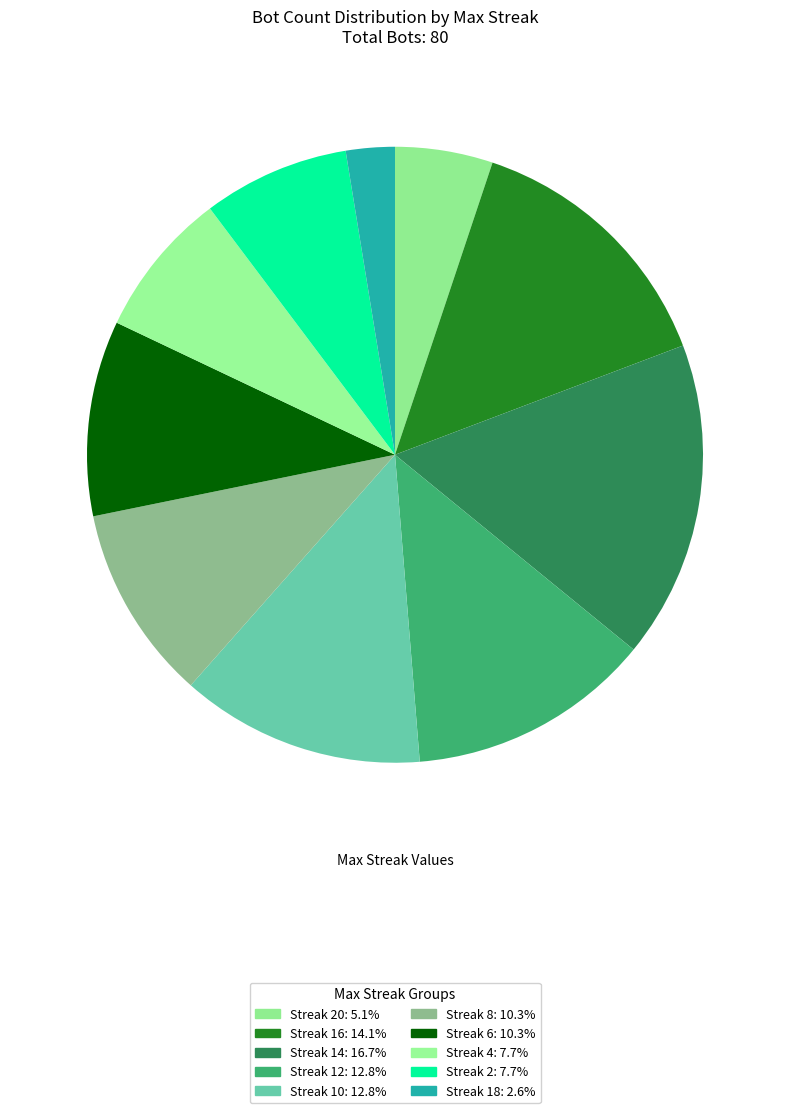

Count the number of slices in the pie.

10